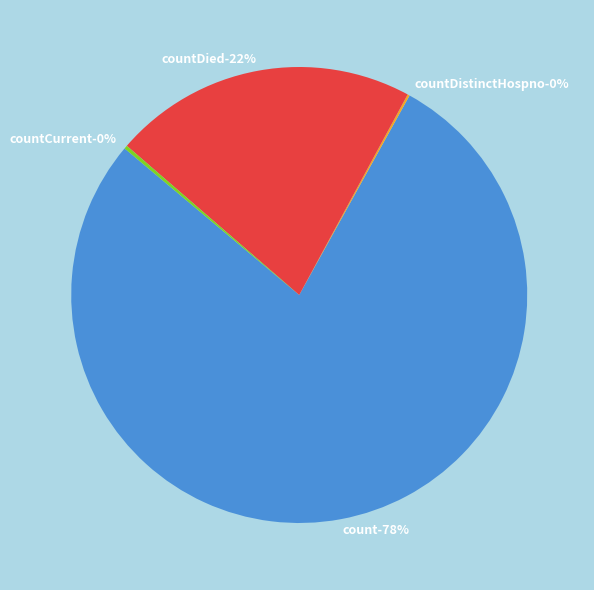

Is it true that count is 78% of the pie?

True